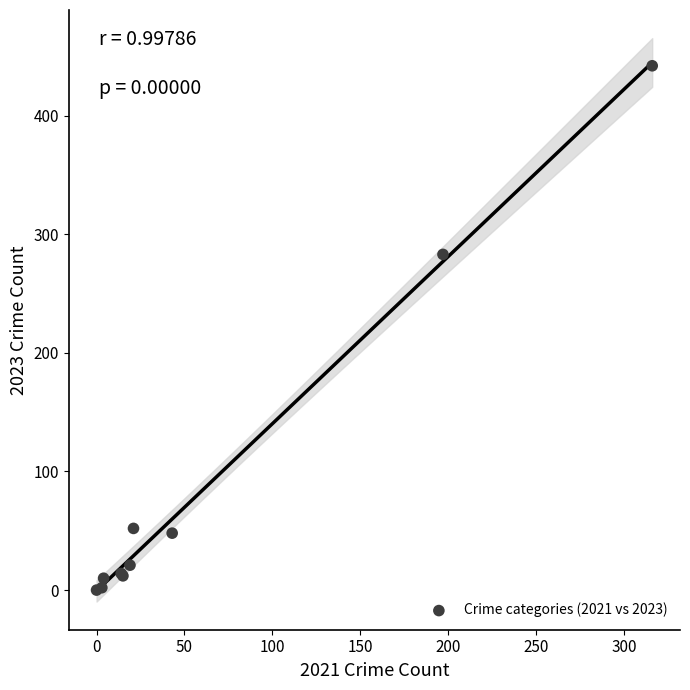

What Y value in the scatter plot is closest to 221?

283